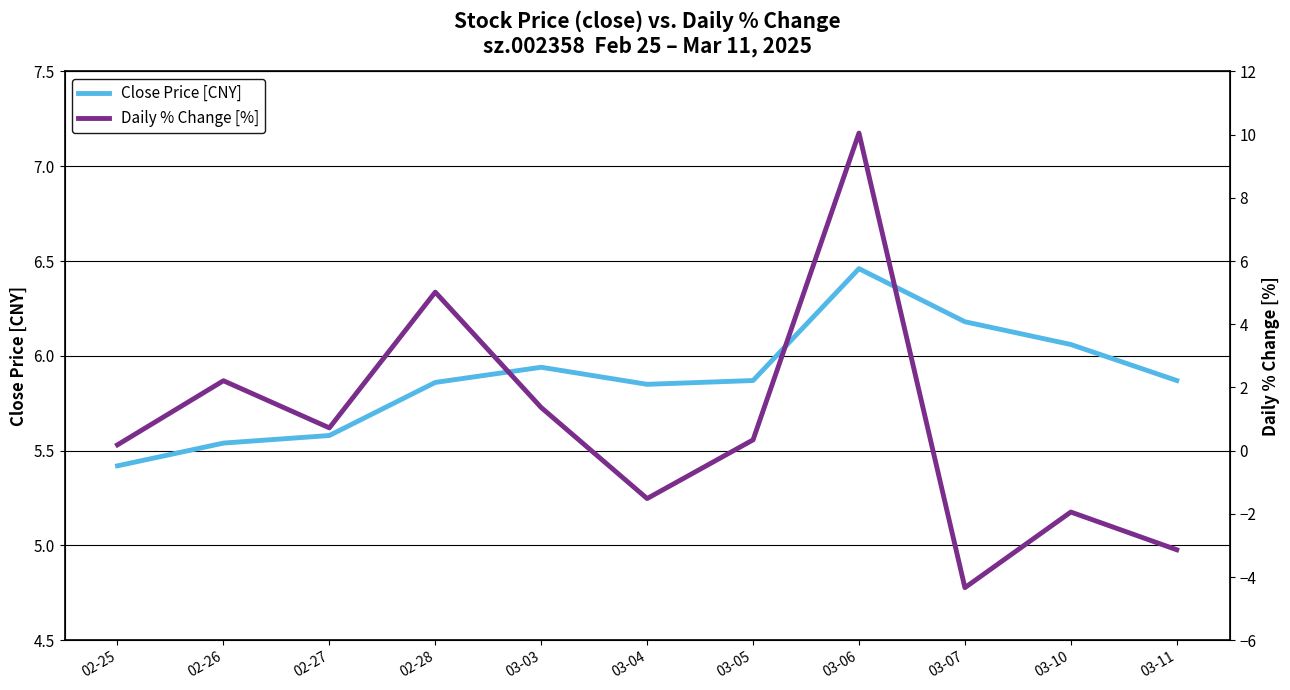

Reading left to right, transcribe all the data shown in this chart.

Close Price [CNY]: 02-25=5.4	02-26=5.5	02-27=5.6	02-28=5.9	03-03=5.9	03-04=5.8	03-05=5.9	03-06=6.5	03-07=6.2	03-10=6.1	03-11=5.9
Daily % Change [%]: 02-25=0.2	02-26=2.2	02-27=0.7	02-28=5.0	03-03=1.4	03-04=-1.5	03-05=0.3	03-06=10.1	03-07=-4.3	03-10=-1.9	03-11=-3.1